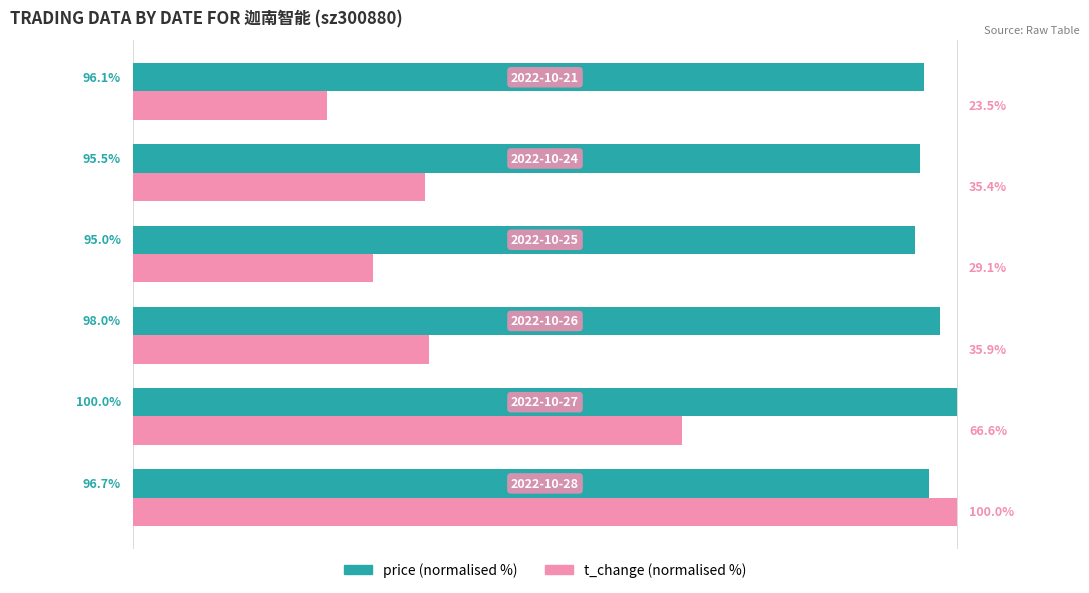

Which series has the widest spread of values?

t_change (normalised %)